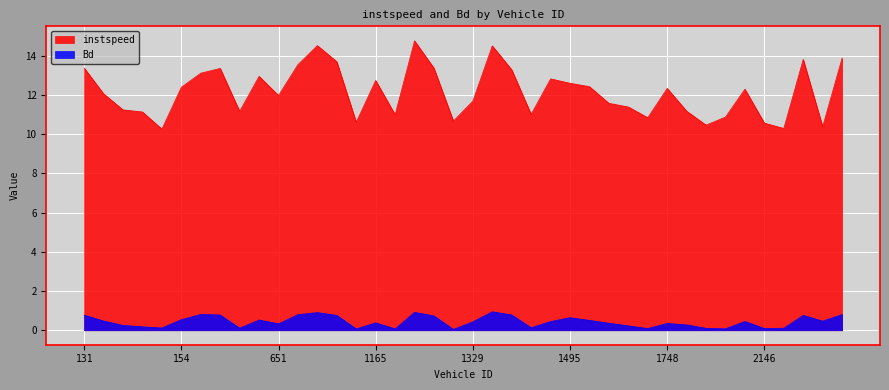

True or false: instspeed and Bd cross at least once.

False